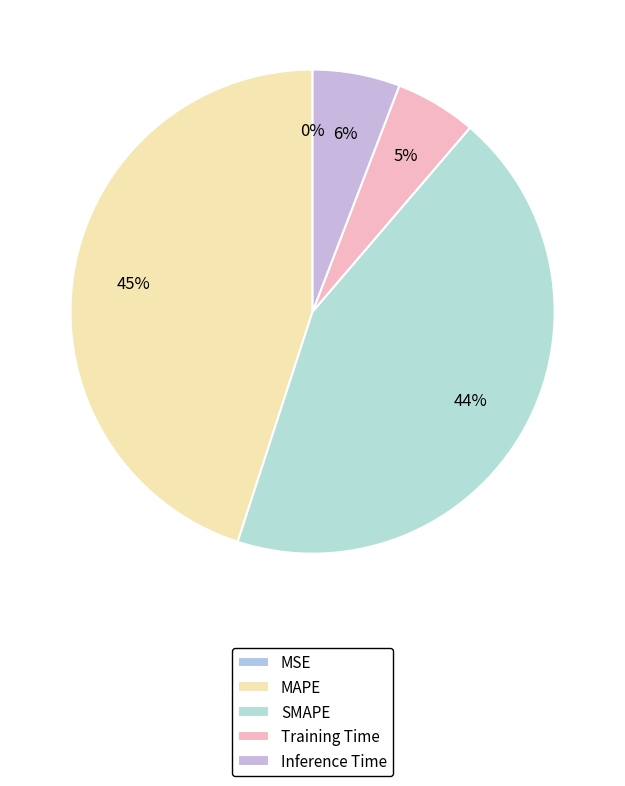

How many slices are in this pie chart?

5